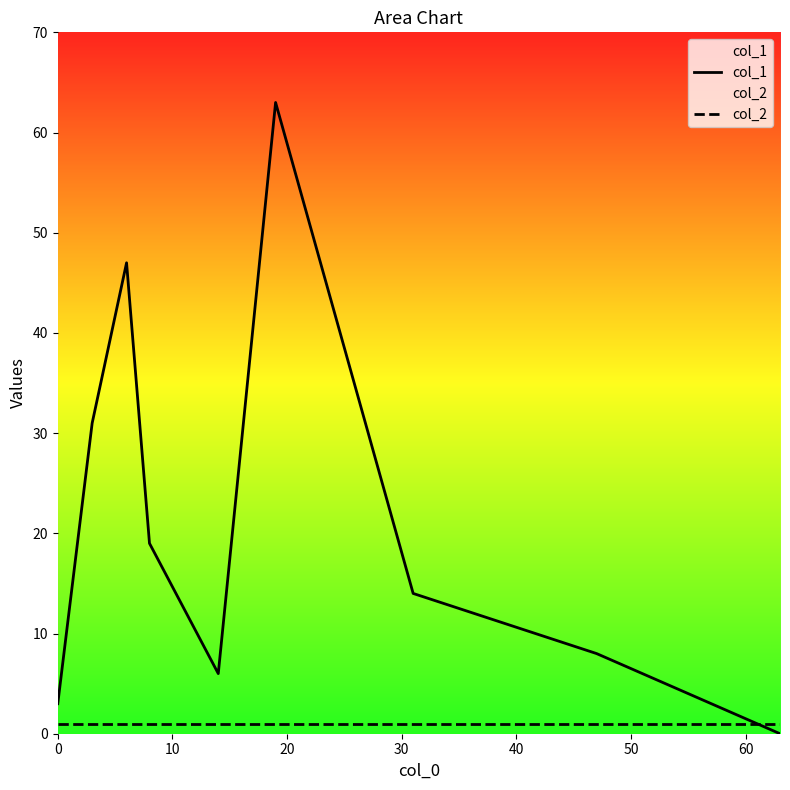

Which series has the widest spread of values?

col_1